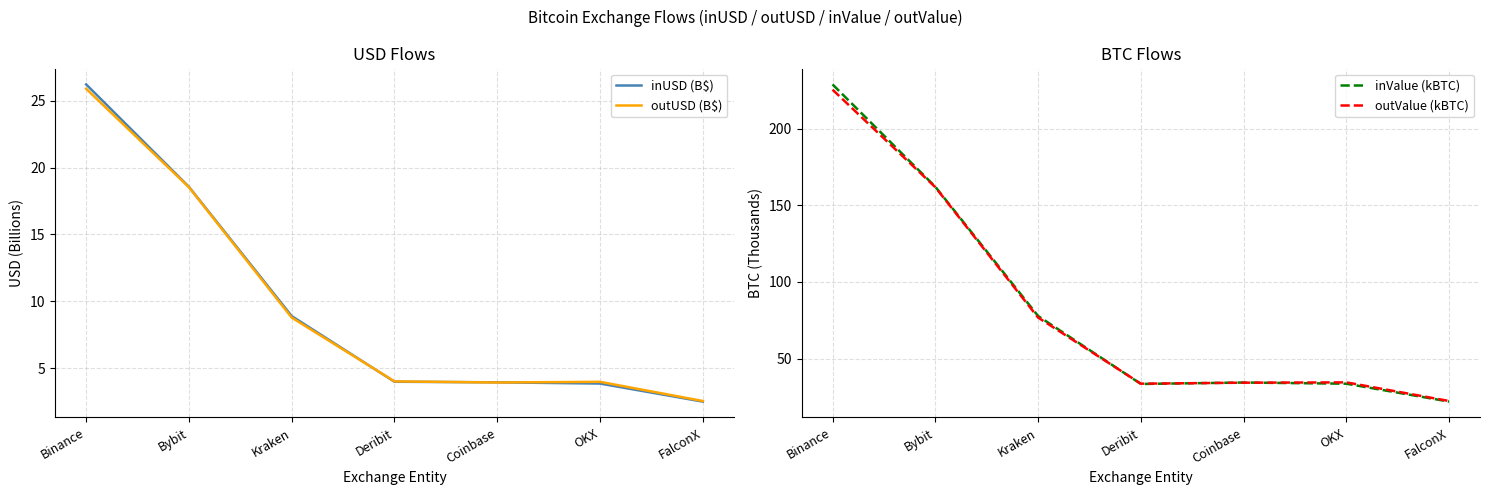

What is the difference between the highest and lowest values at Deribit?

29.7